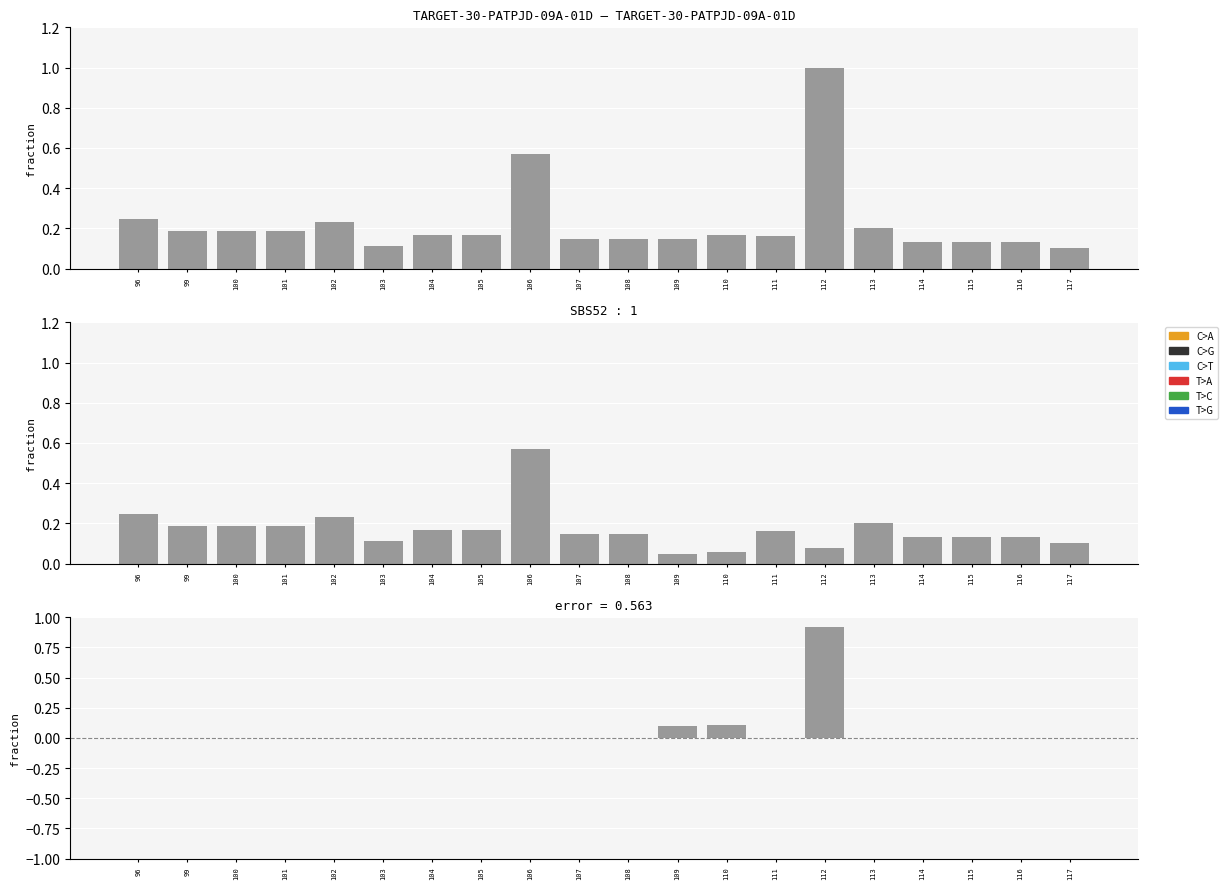

Which series has the largest total across all categories?

area